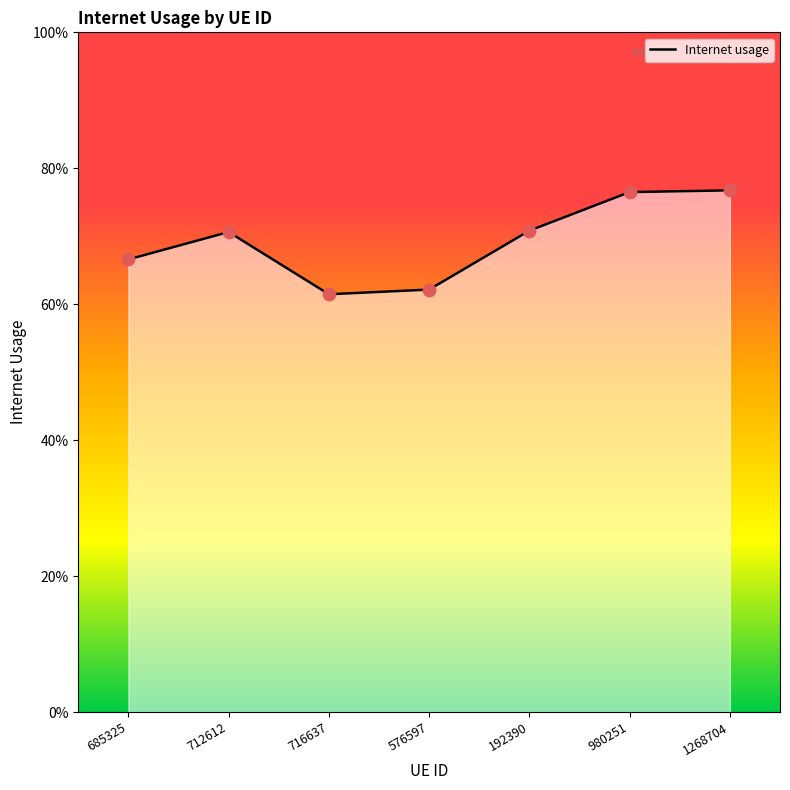

Which has a higher value, 716637 or 576597?

576597